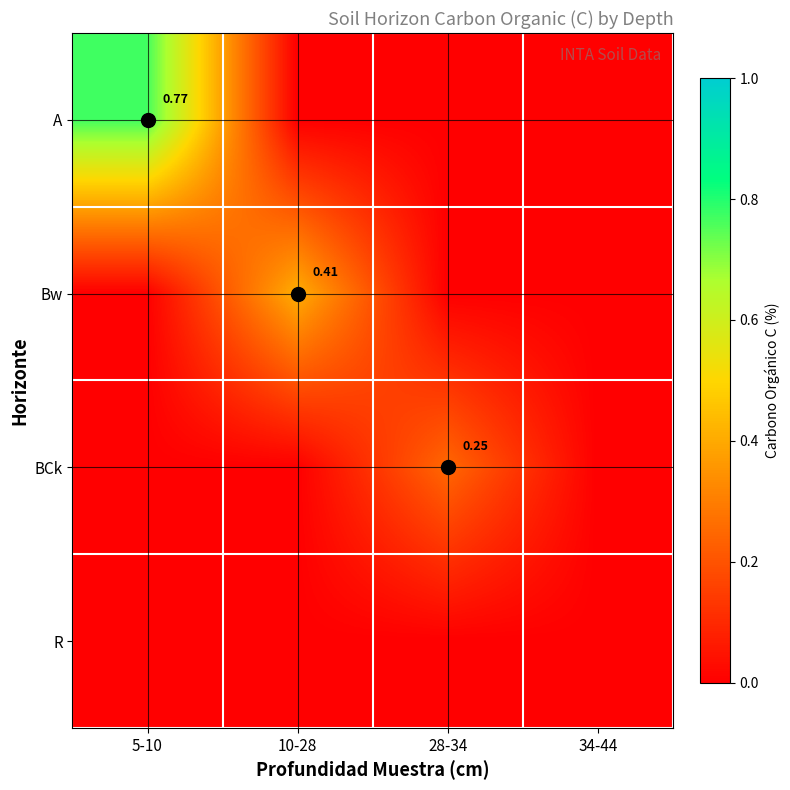

Which series has the widest spread of values?

A